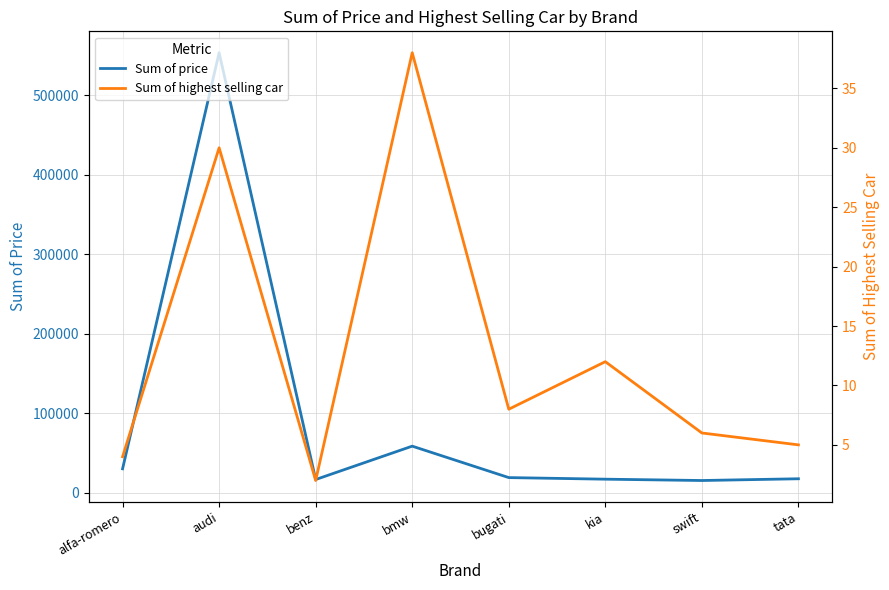

True or false: Sum of highest selling car and Sum of price cross at least once.

False